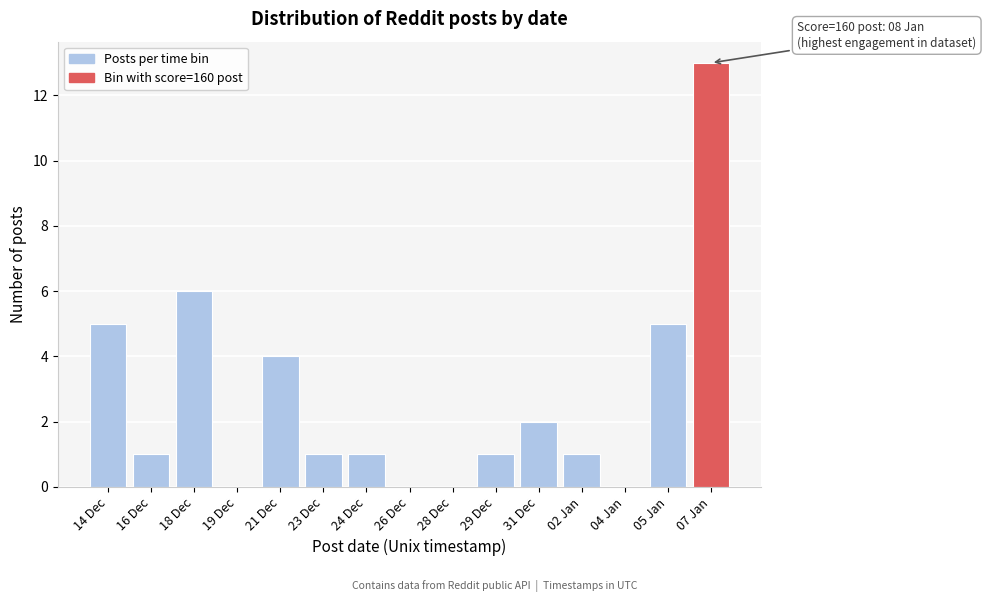

Reading left to right, what are all the values shown in this chart?

14 Dec=5	16 Dec=1	18 Dec=6	19 Dec=0	21 Dec=4	23 Dec=1	24 Dec=1	26 Dec=0	28 Dec=0	29 Dec=1	31 Dec=2	02 Jan=1	04 Jan=0	05 Jan=5	07 Jan=13